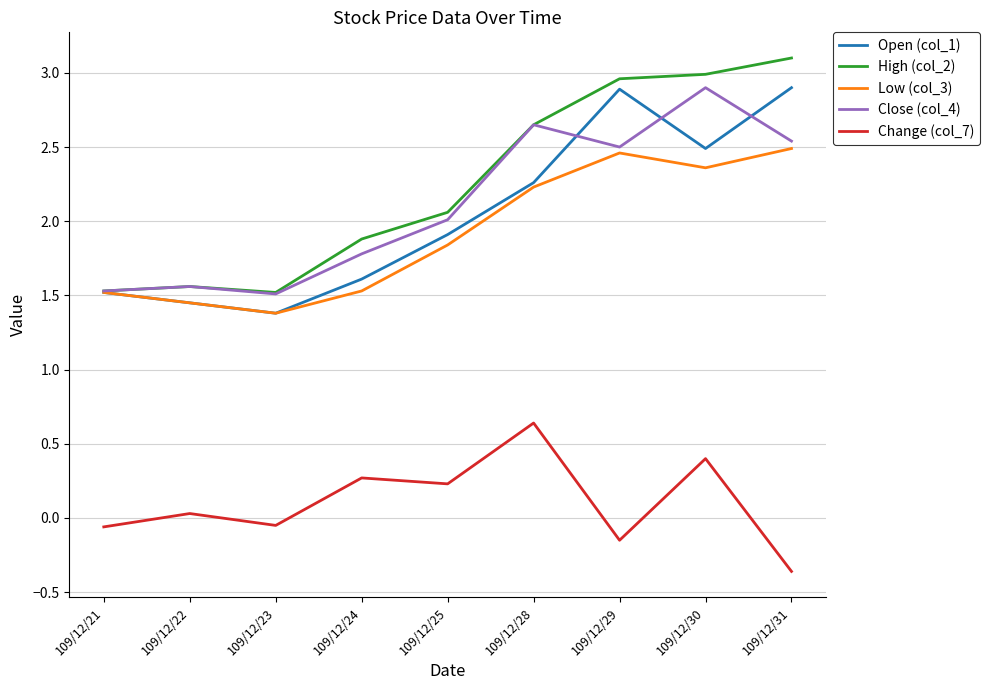

True or false: Change (col_7) and Close (col_4) cross at least once.

False